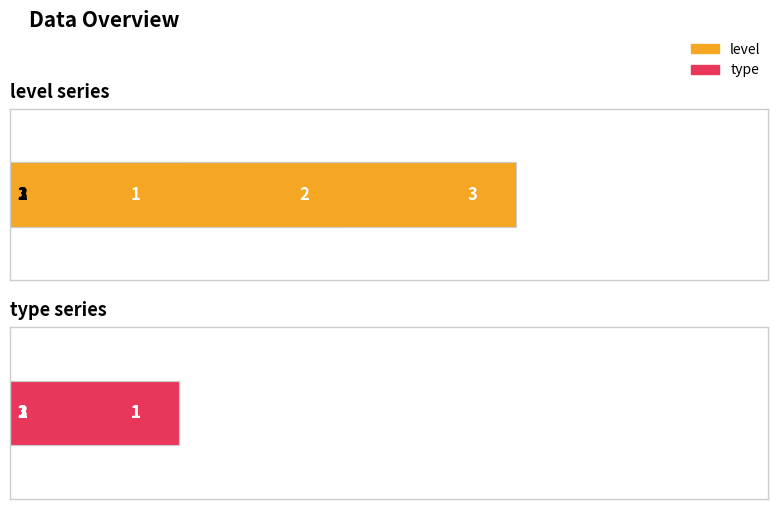

At which label is type closest to 1?

1